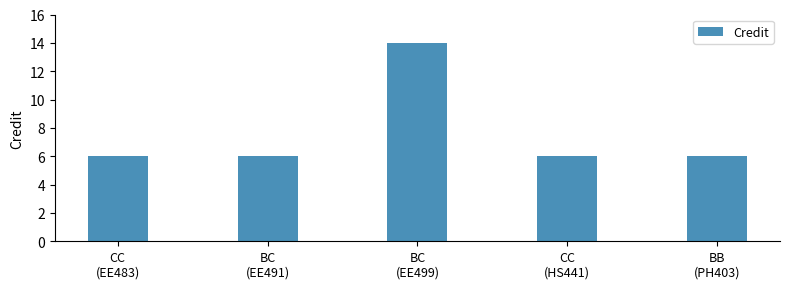

Read the value at CC
(HS441).

6